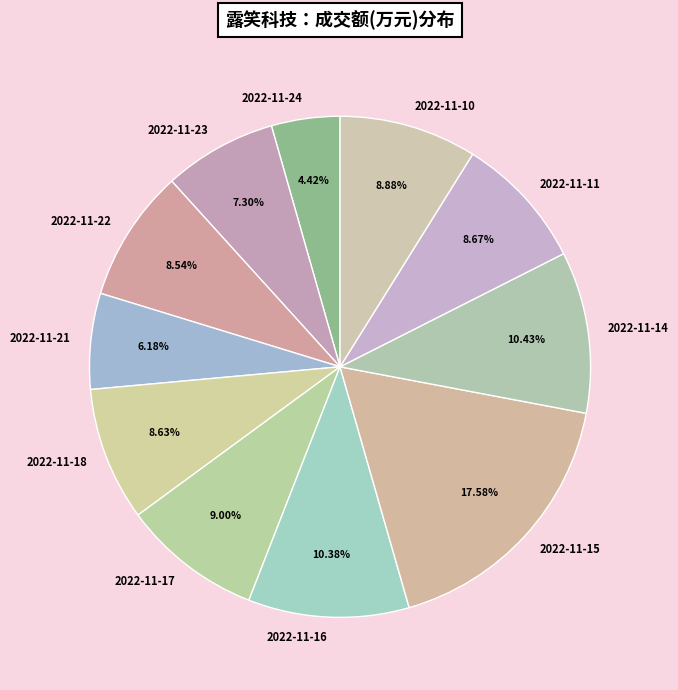

To the nearest percent, what is the combined percentage of 2022-11-17 and 2022-11-14?

19%